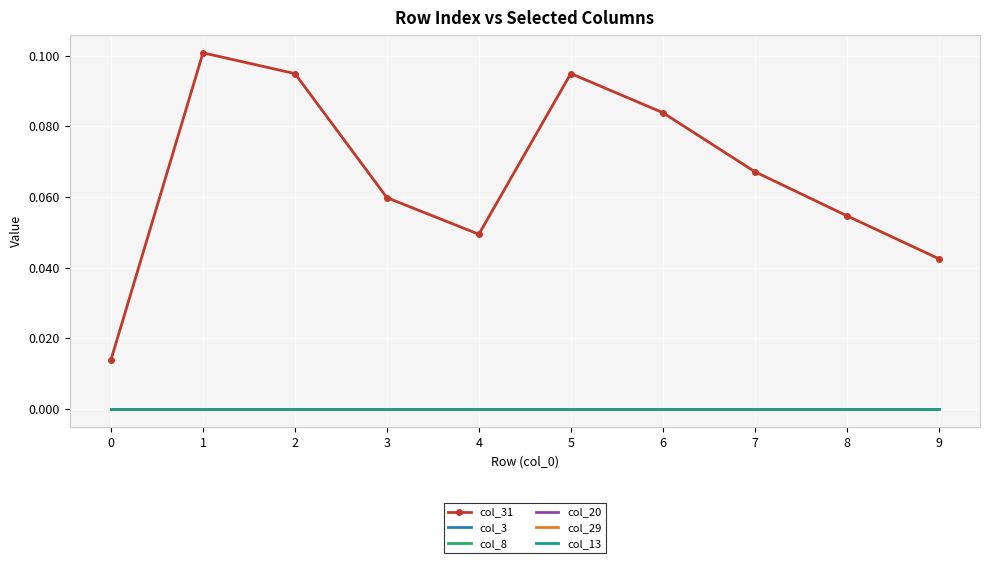

List the series in order of their peak value, lowest first.

col_3, col_8, col_20, col_29, col_13, col_31